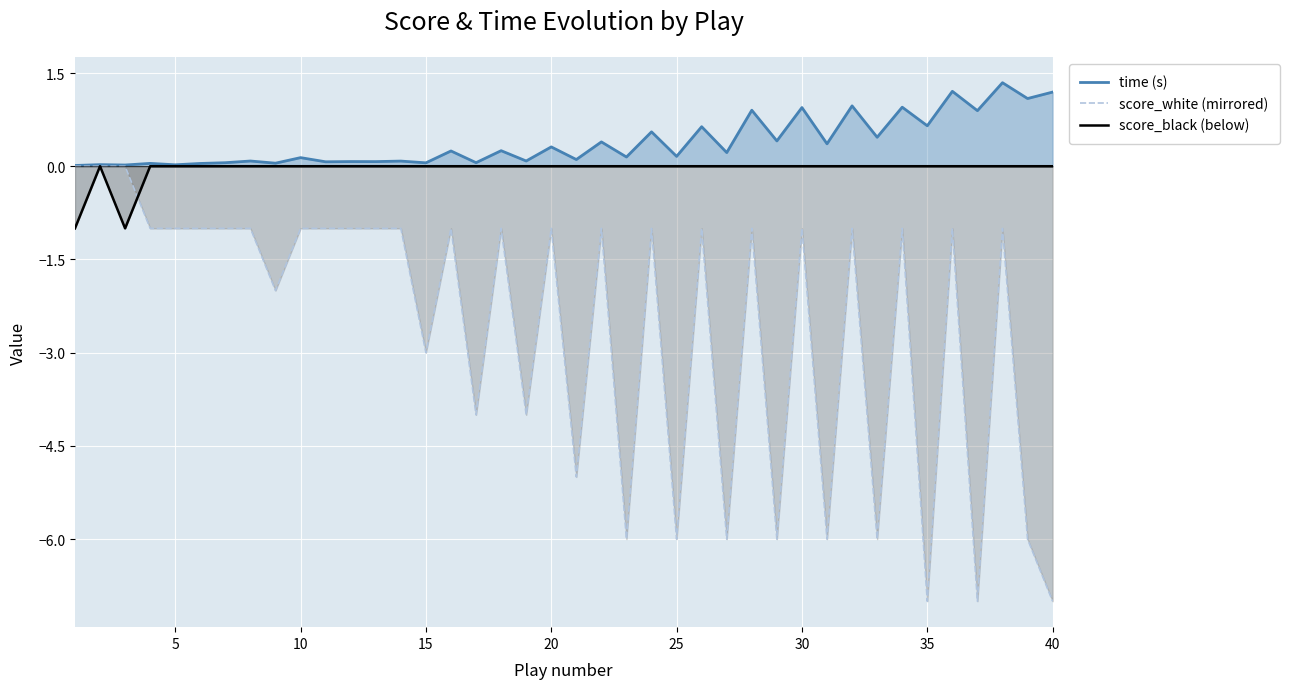

How many interior local peaks does the time (s) series have?

18